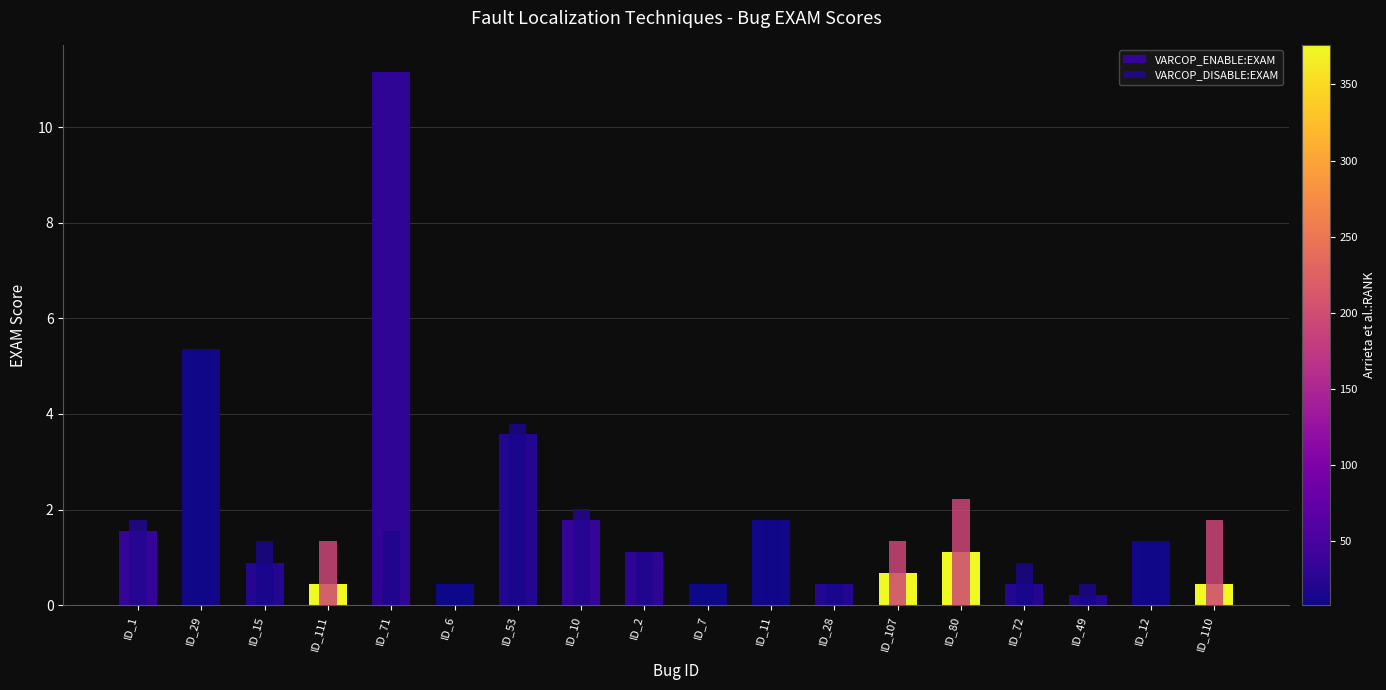

What is the label of the 16th bar from the right?

ID_15